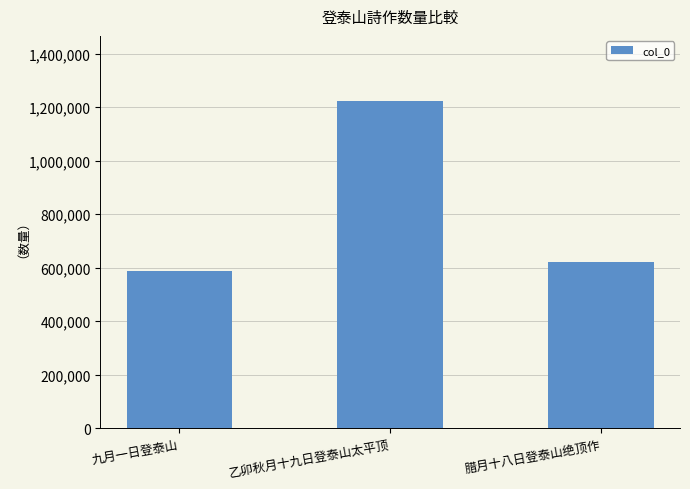

Rank the categories by value from lowest to highest.

九月一日登泰山, 腊月十八日登泰山绝顶作, 乙卯秋月十九日登泰山太平顶